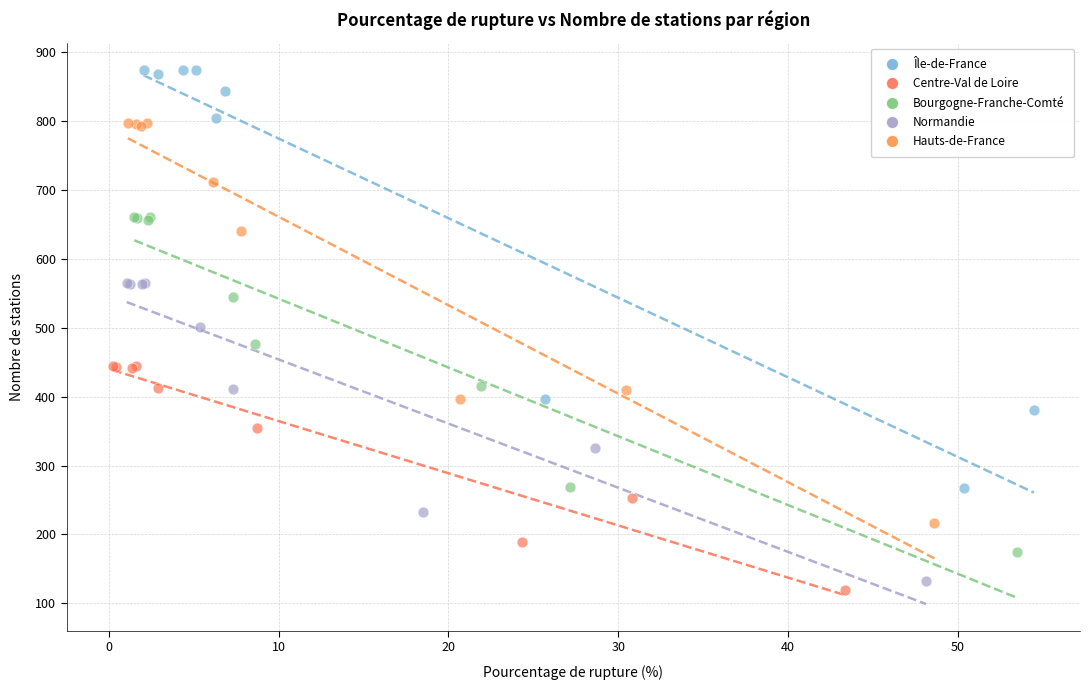

Which series reaches the maximum Y coordinate?

Île-de-France